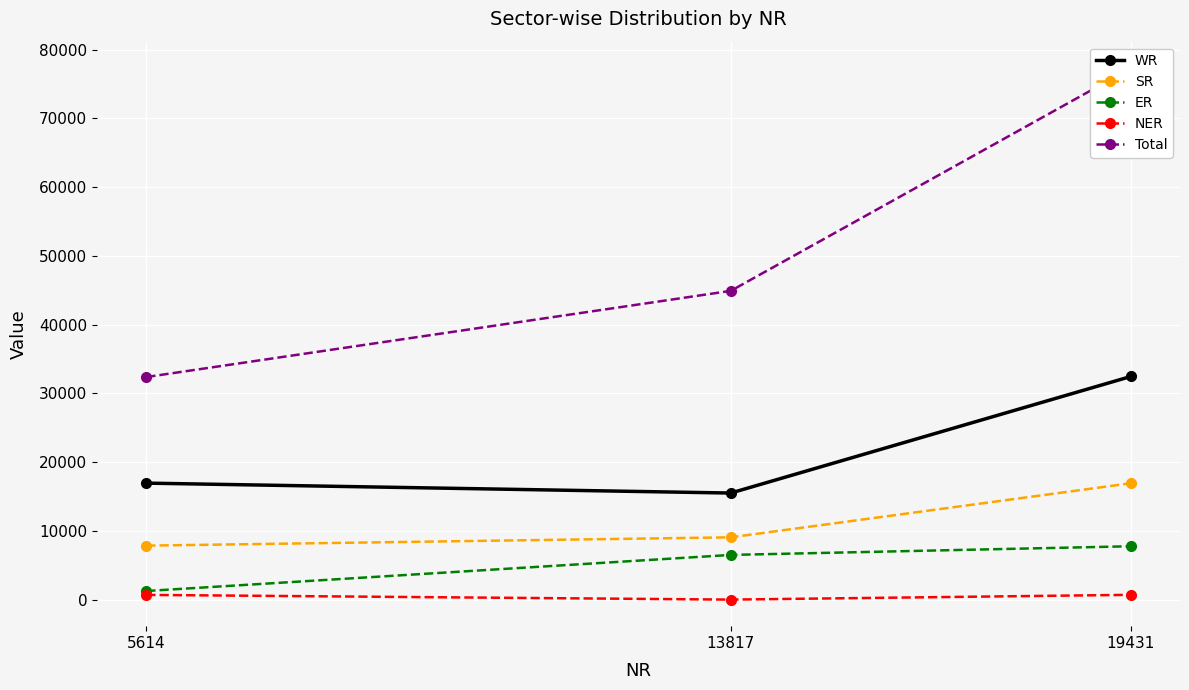

What is the difference between the second highest and minimum values in the WR series?

1443